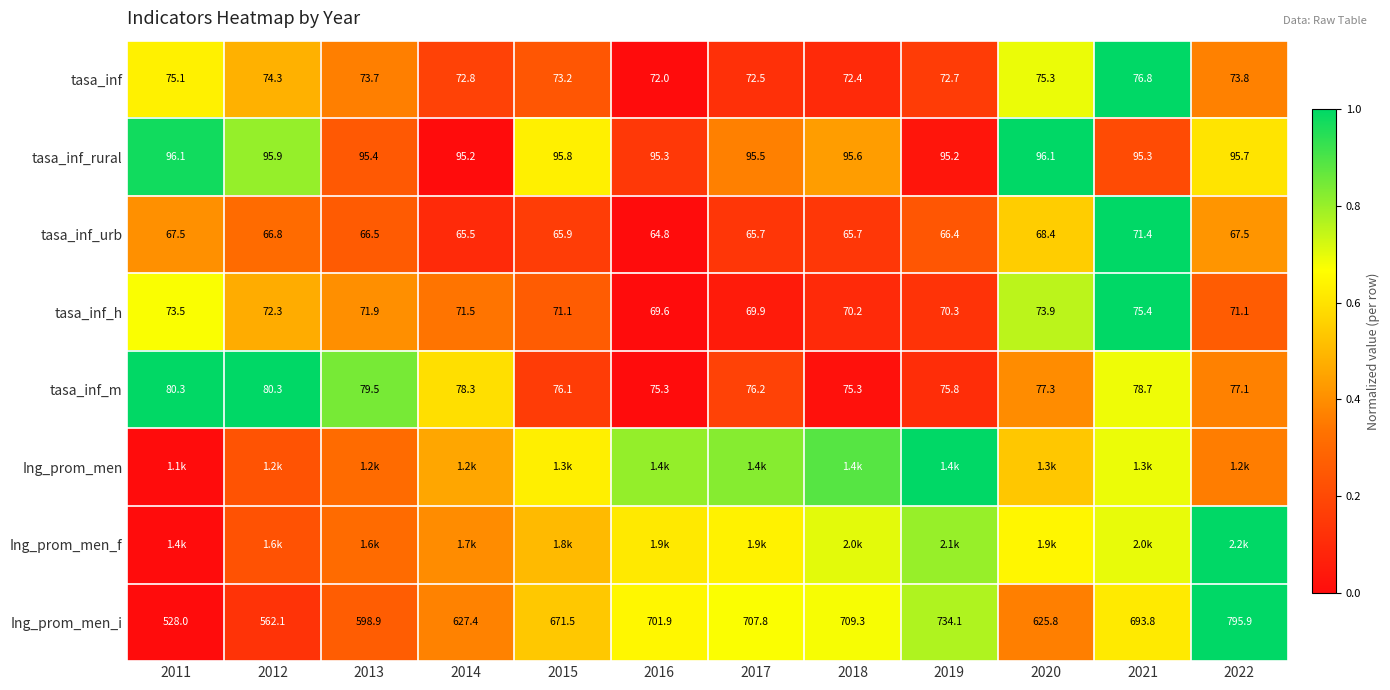

How many values in the tasa_inf_h series exceed 71?

8